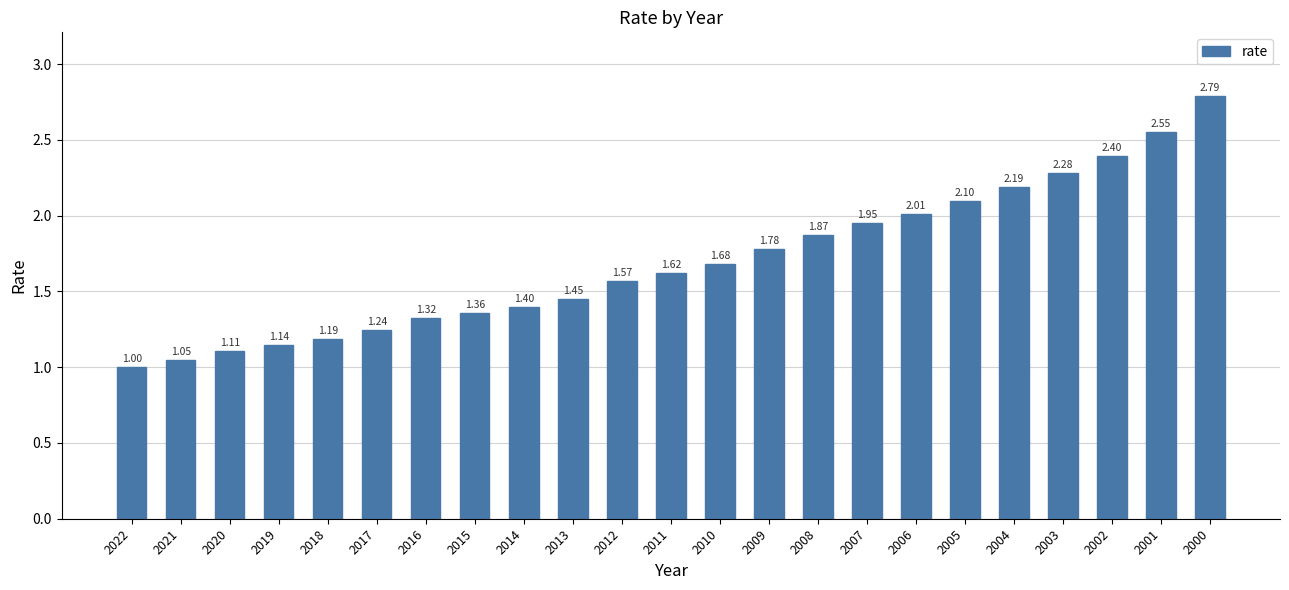

What is the sum of the values at 2016 and 2006?

3.3